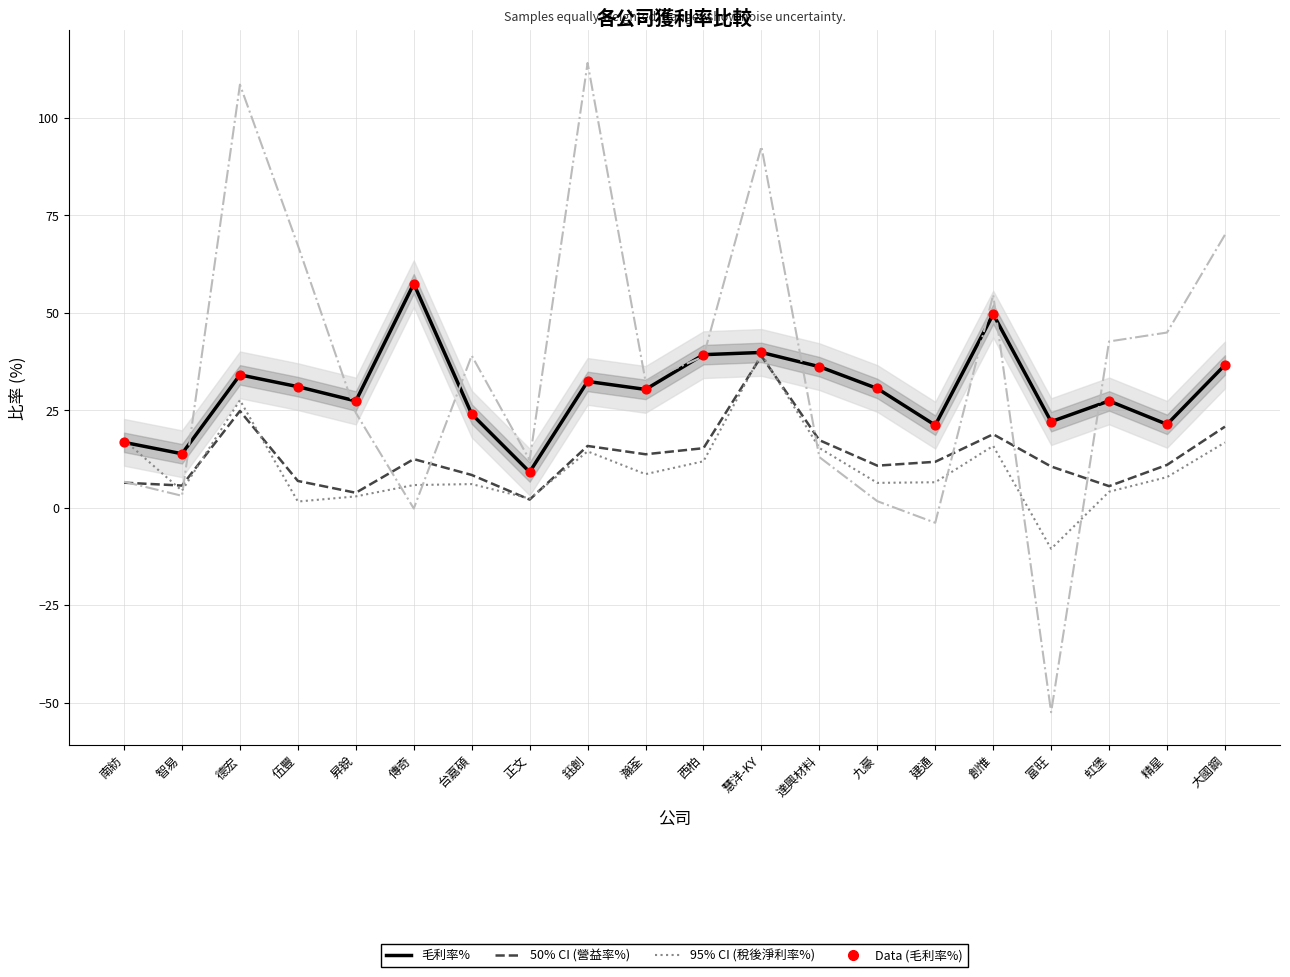

At how many categories does at least one series exceed 45?

7